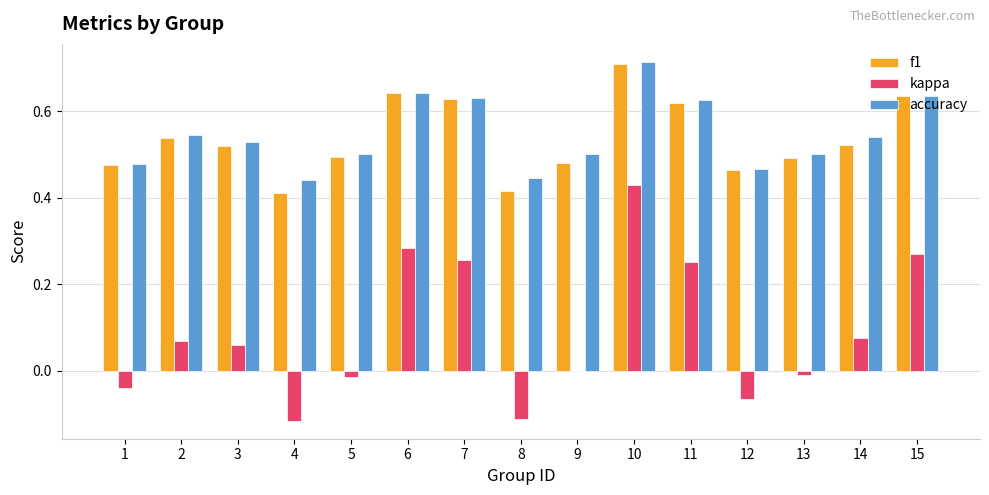

What is the sum of all kappa values?

1.3